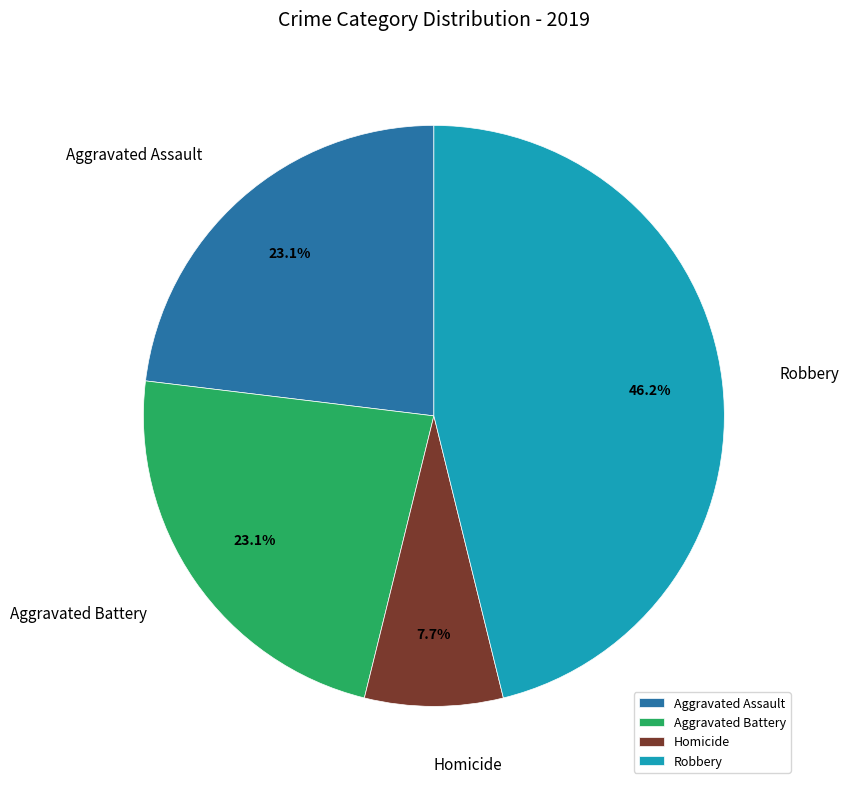

Does Aggravated Assault account for over 50% of the chart?

No